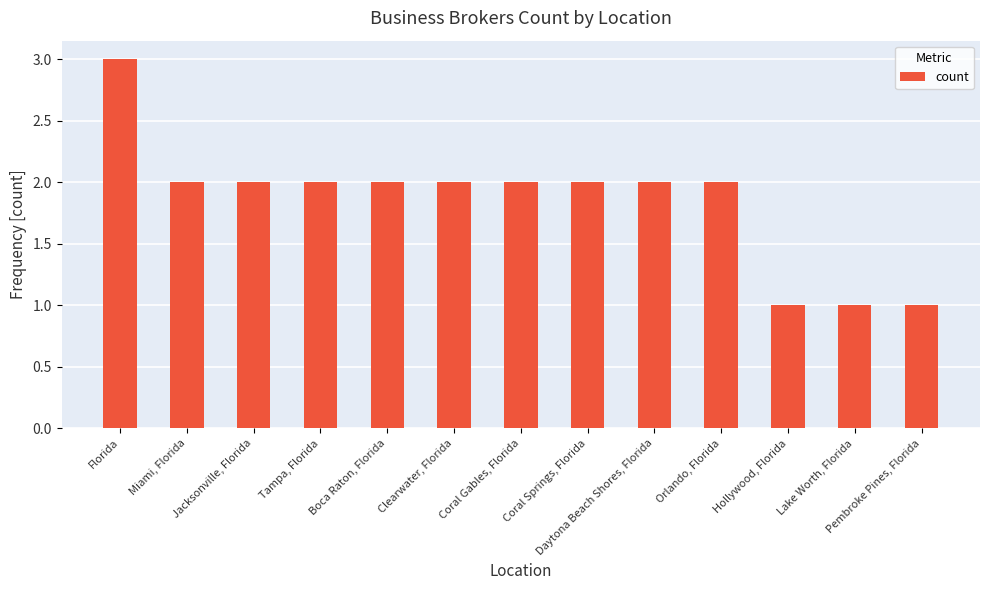

Reading right to left, transcribe all the data shown in this chart.

1	1	1	2	2	2	2	2	2	2	2	2	3